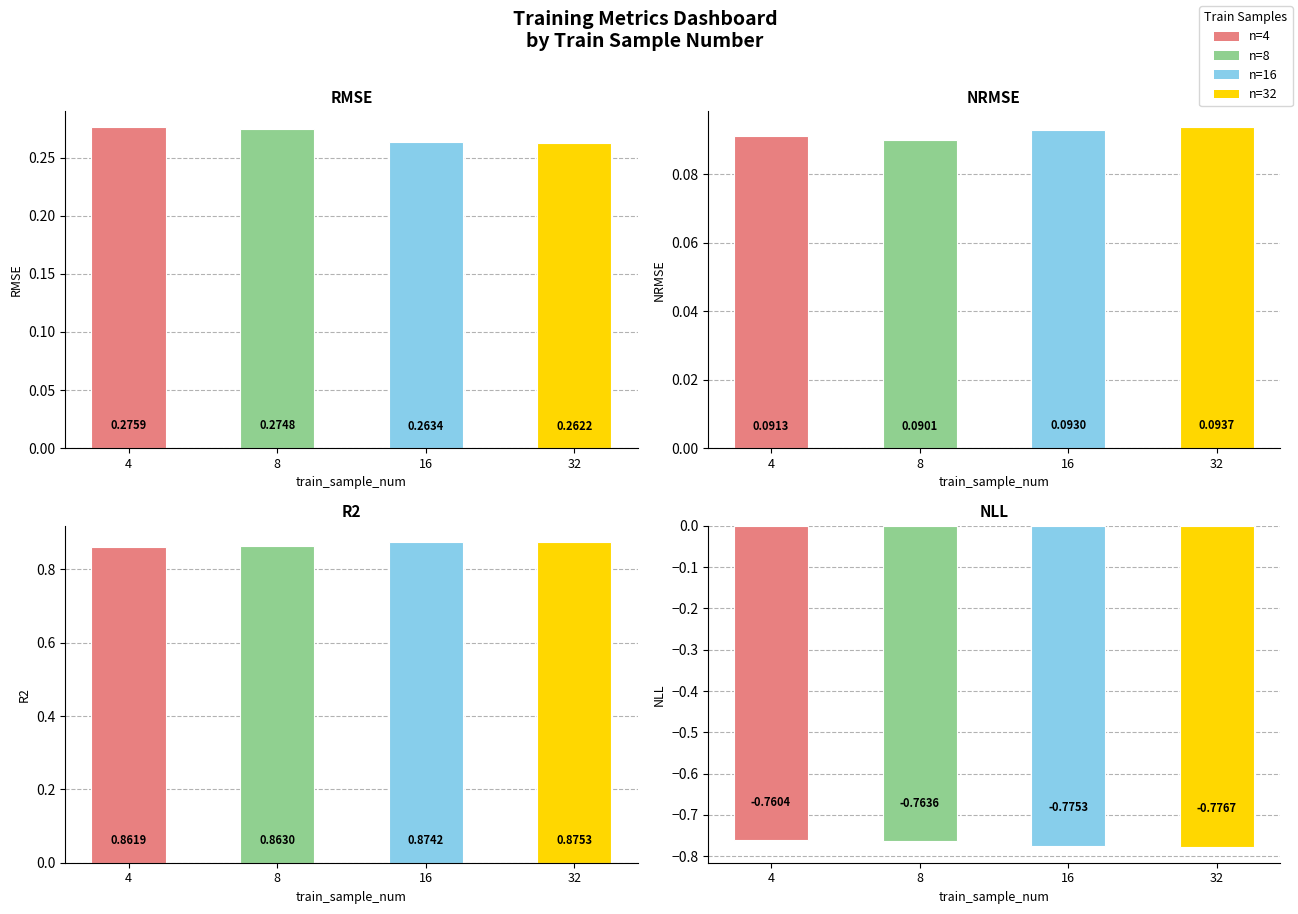

Is the value of r2 at 32 greater than the value of nll at 8?

Yes